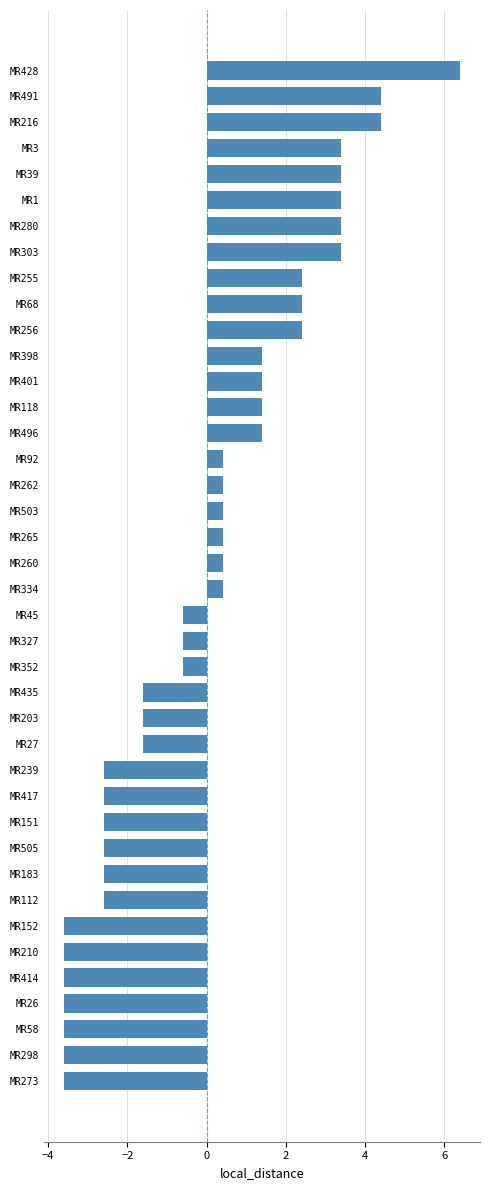

How many bars are there in total?

40